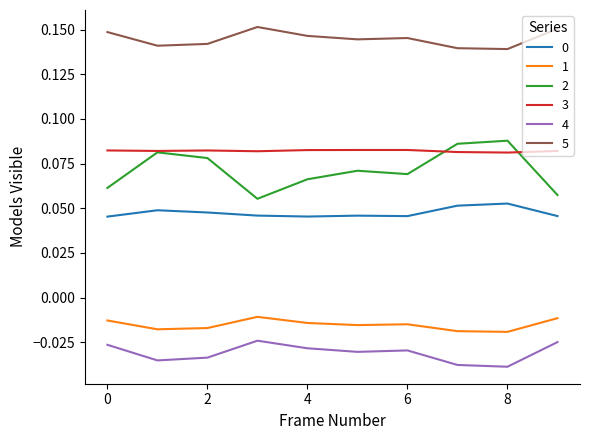

Which series has the largest total across all categories?

5